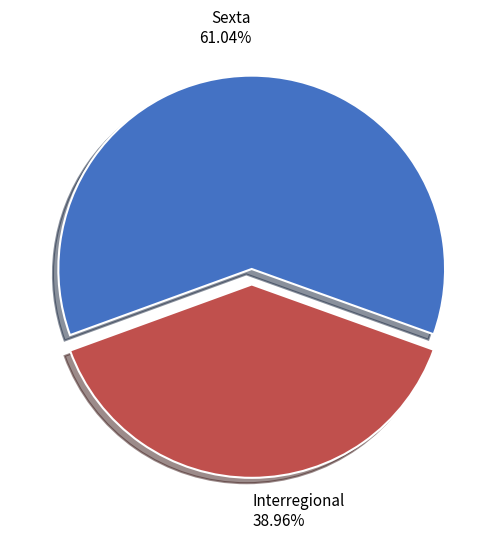

What is the ratio of the value at Sexta to the value at Interregional?

1.6